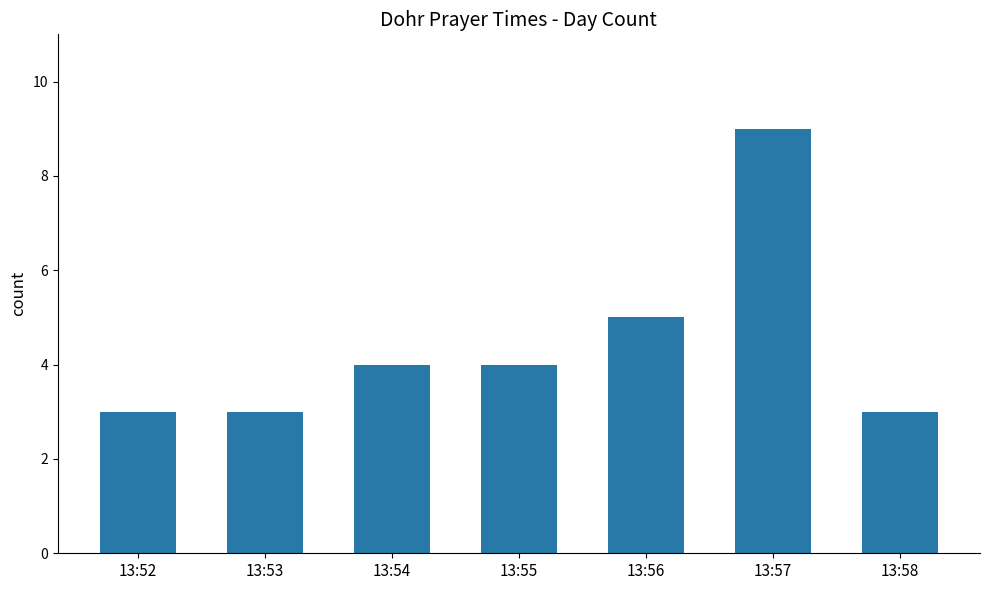

What is the smallest value displayed?

3